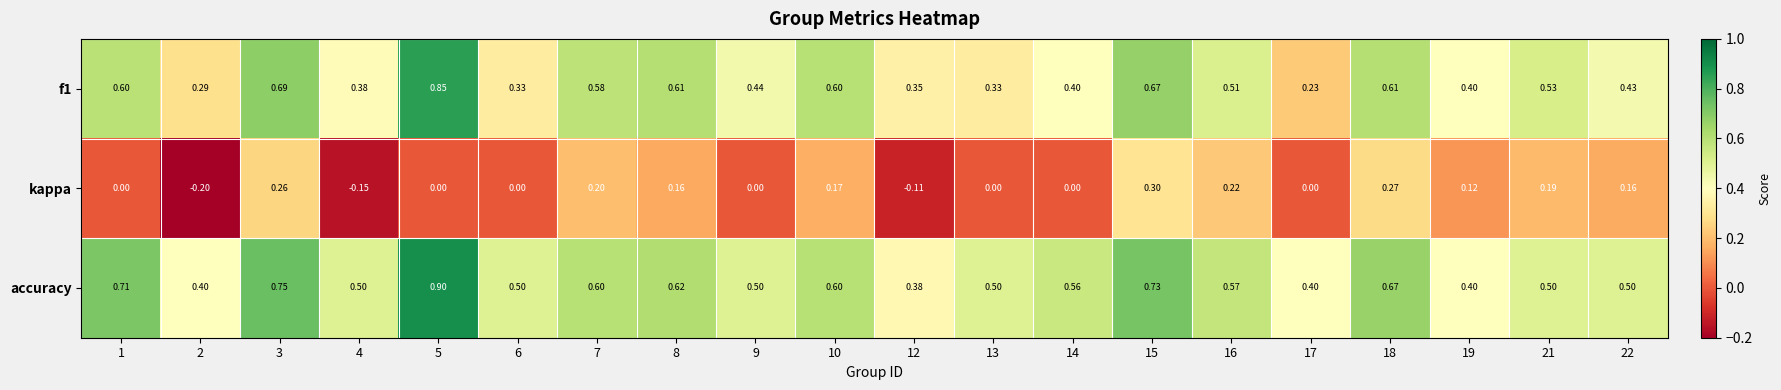

How many categories are shown in the chart?

20